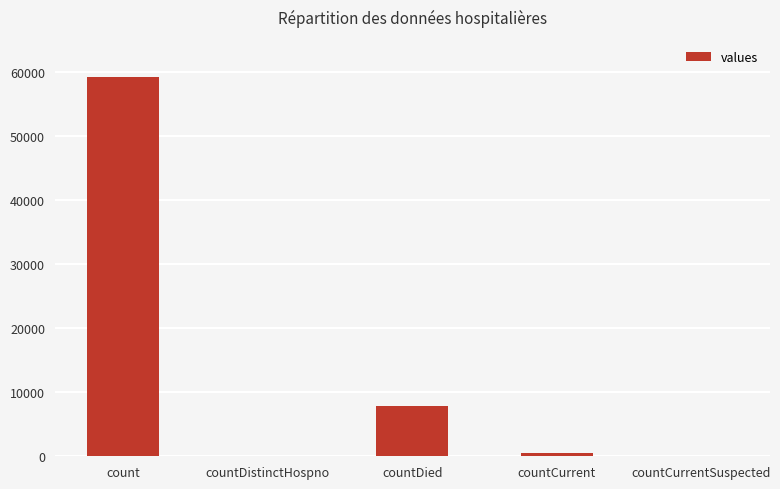

Is it true that the value at countCurrentSuspected is -38116?

False